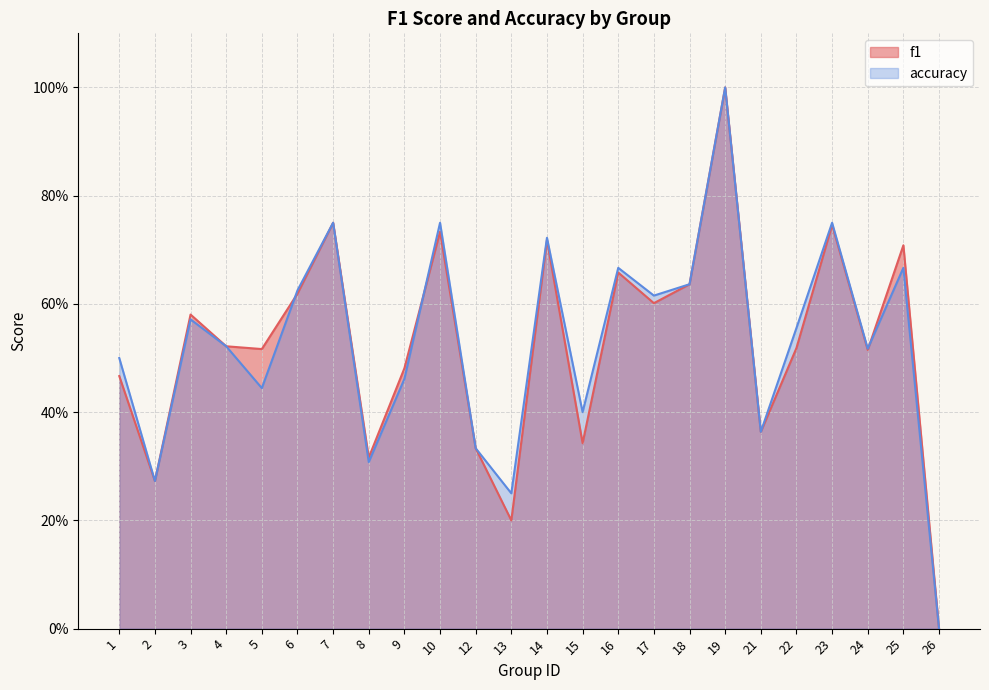

Is it true that f1 equals 0.3 at 14?

False